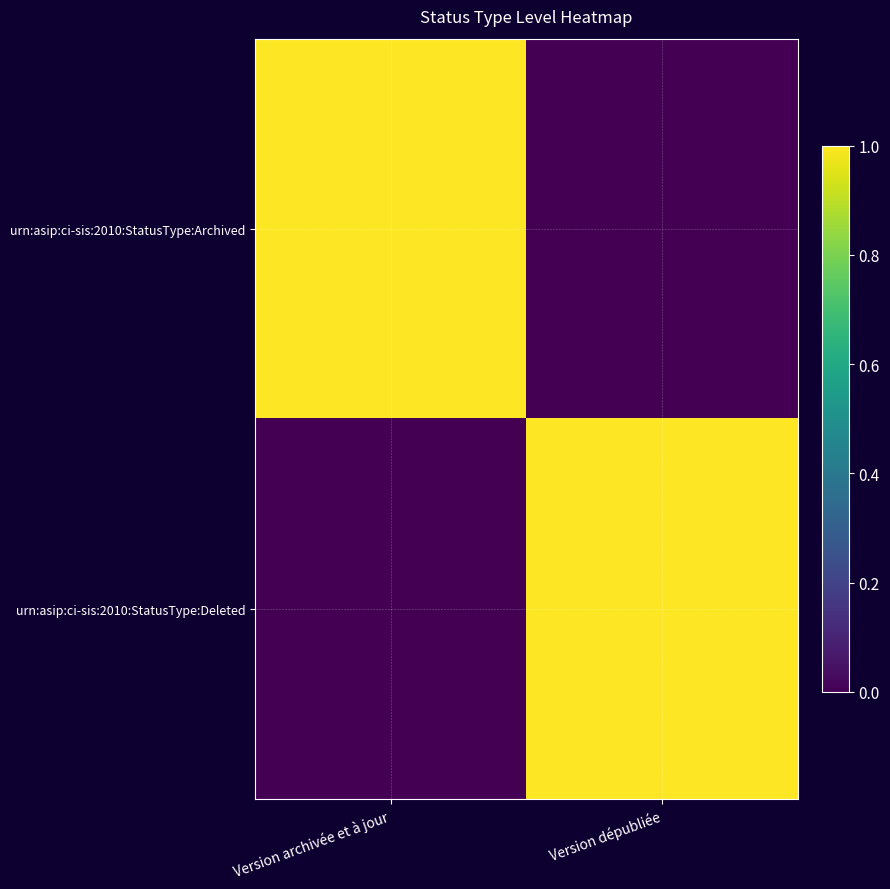

Which series has the largest total across all categories?

urn:asip:ci-sis:2010:StatusType:Archived